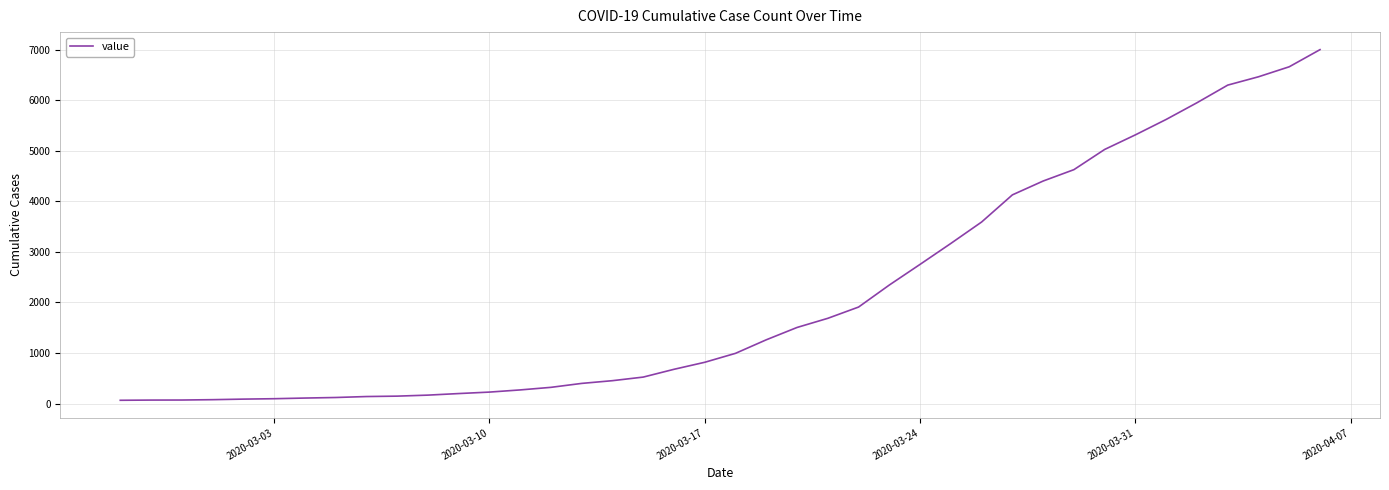

What is the greatest value displayed?

7003